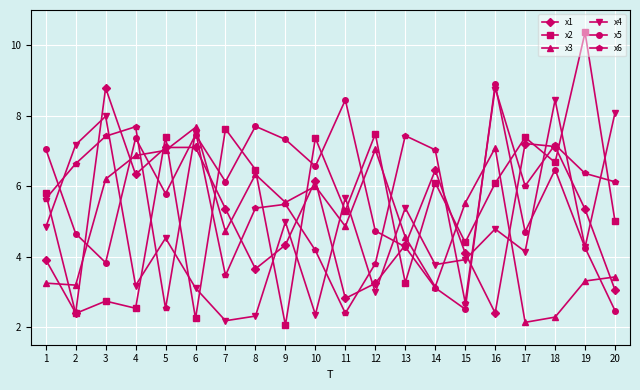

After their last crossing, which series has the higher values: x6 or x4?

x4